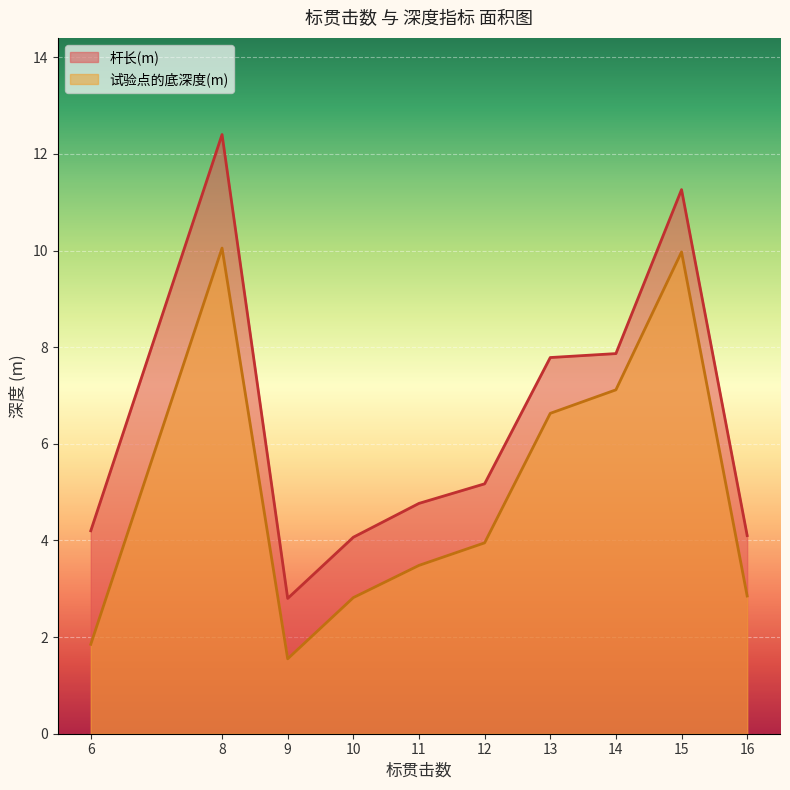

True or false: 试验点的底深度(m) and 杆长(m) cross at least once.

False